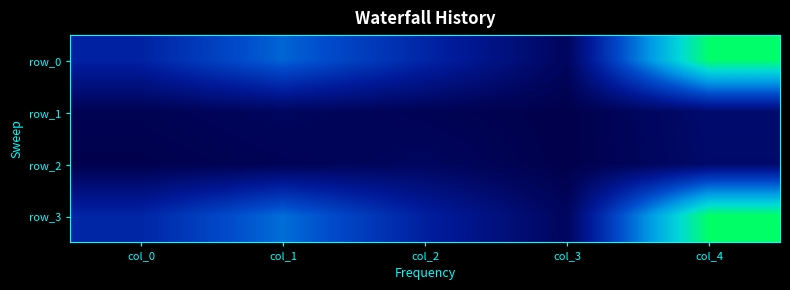

Rank the series at col_1 from highest to lowest value.

row_3, row_0, row_1, row_2